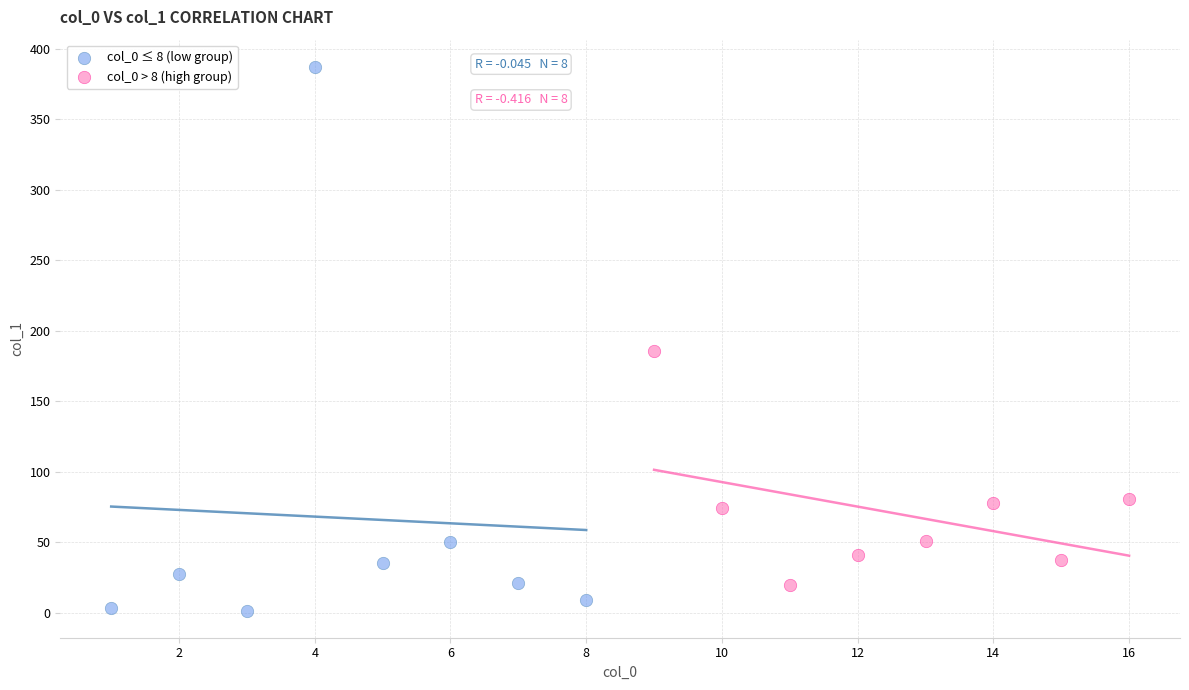

Which series reaches the minimum Y coordinate?

col_0 ≤ 8 (low group)